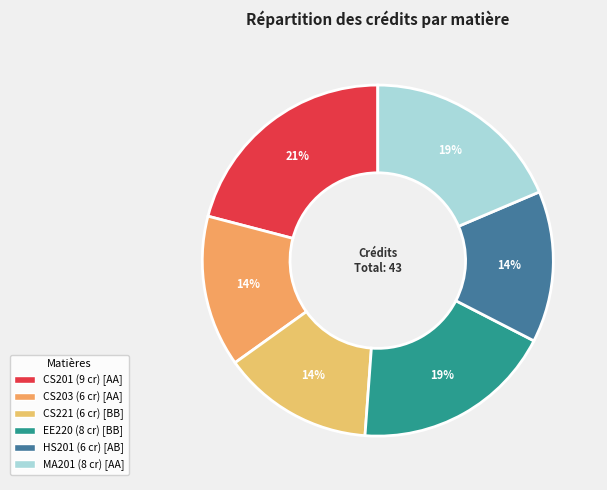

Does any single category account for the majority?

No